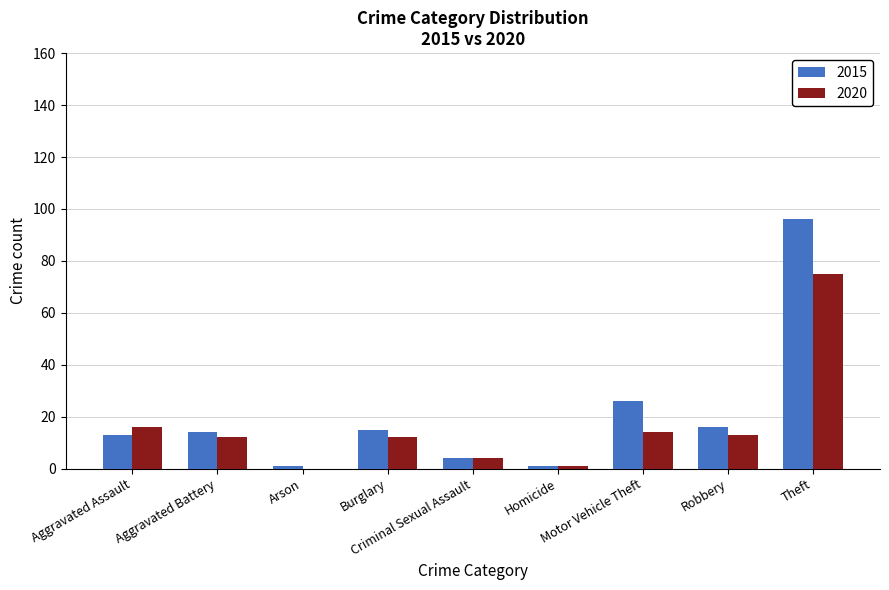

Which series has the largest total across all categories?

2015